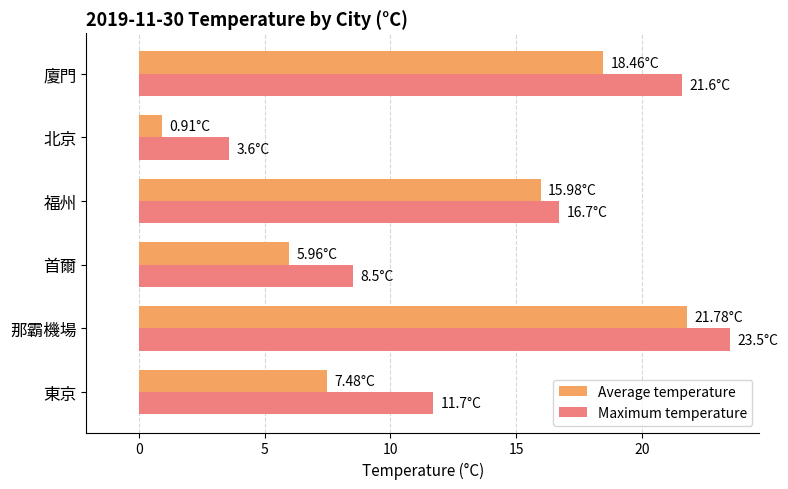

At which category is the sum across all series the highest?

那霸機場